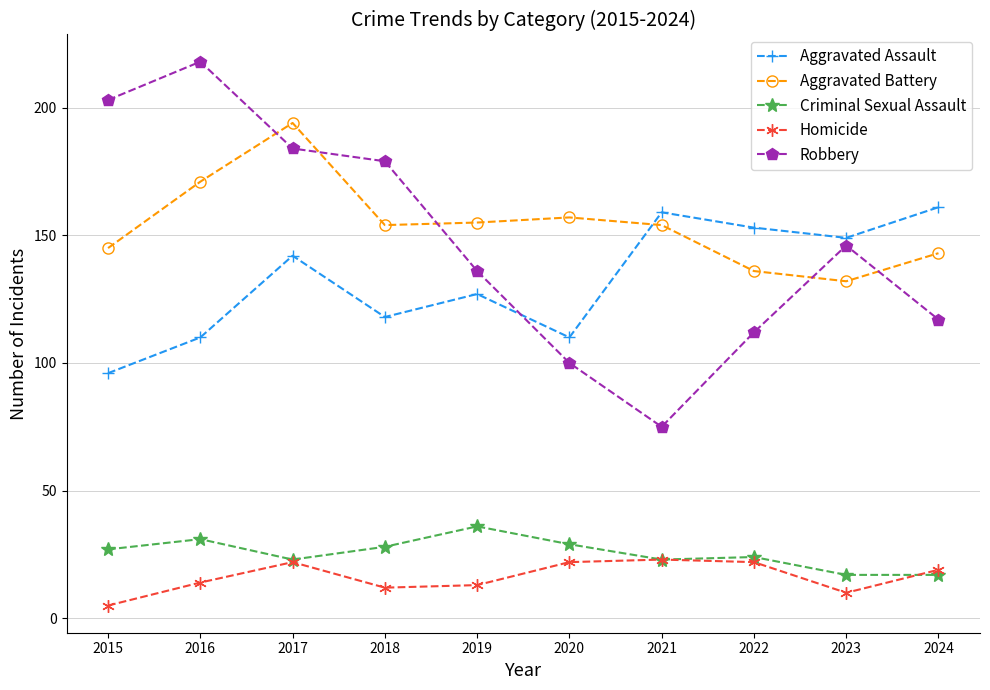

The value of Homicide at 2024 is 19. True or false?

True